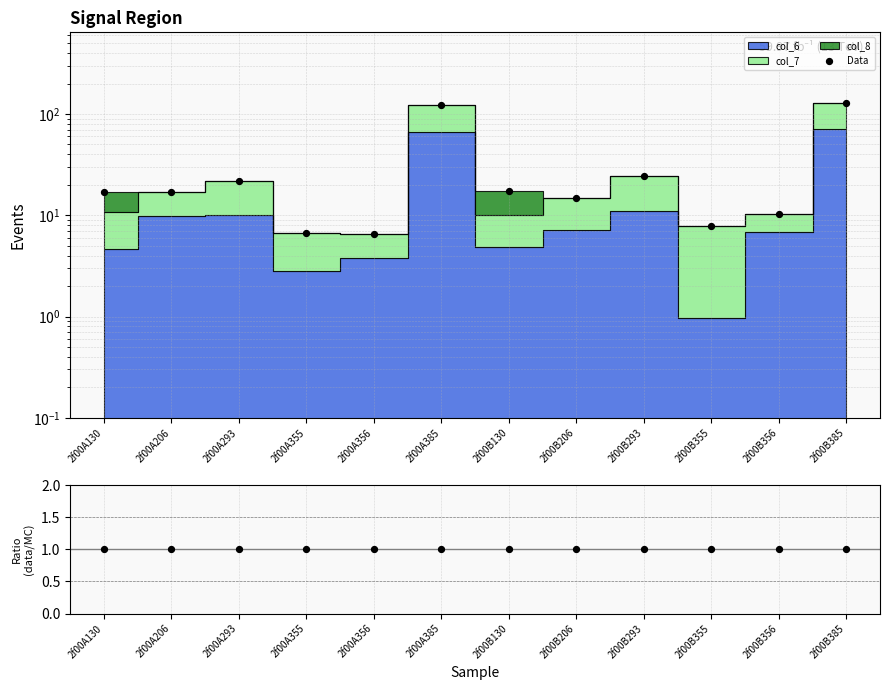

At which category is the sum across all series the highest?

2f00B385